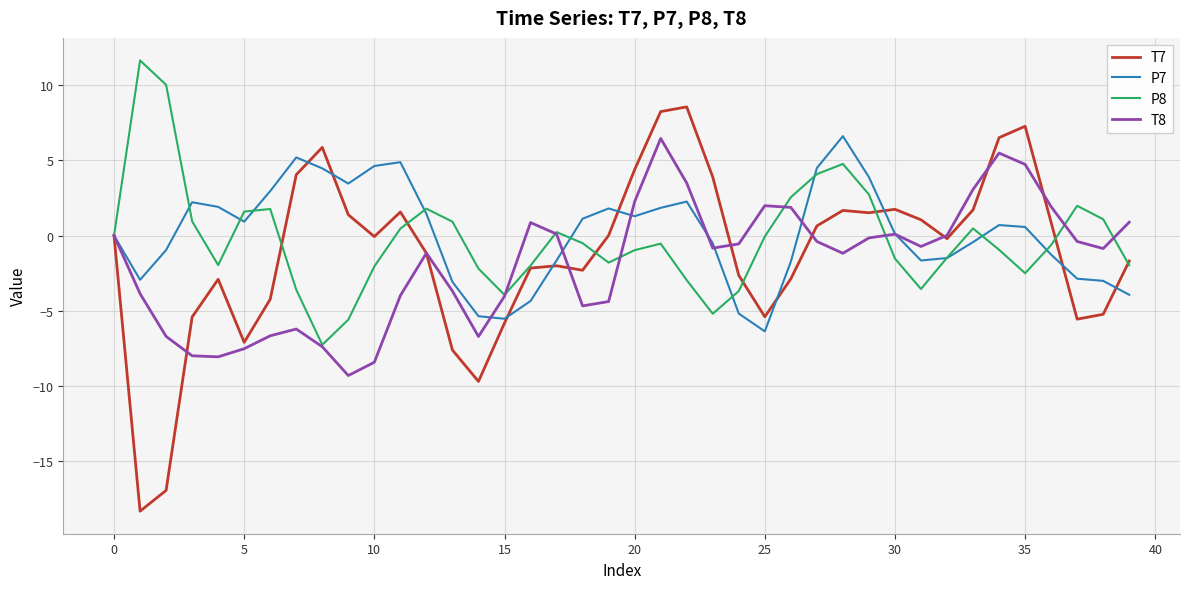

What is the lowest value of the P7 series?

-6.4